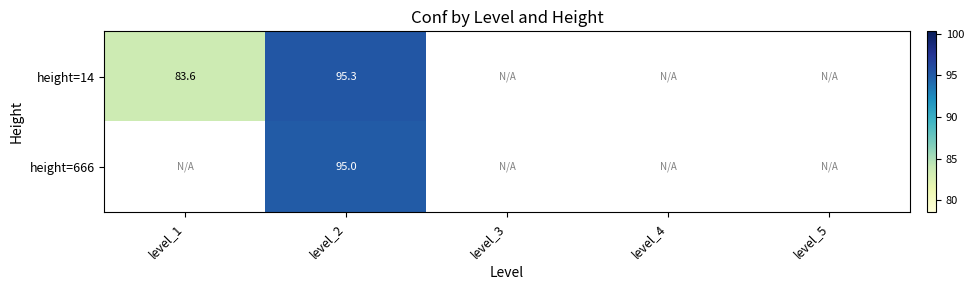

Which category has the lowest value across all series?

level_1